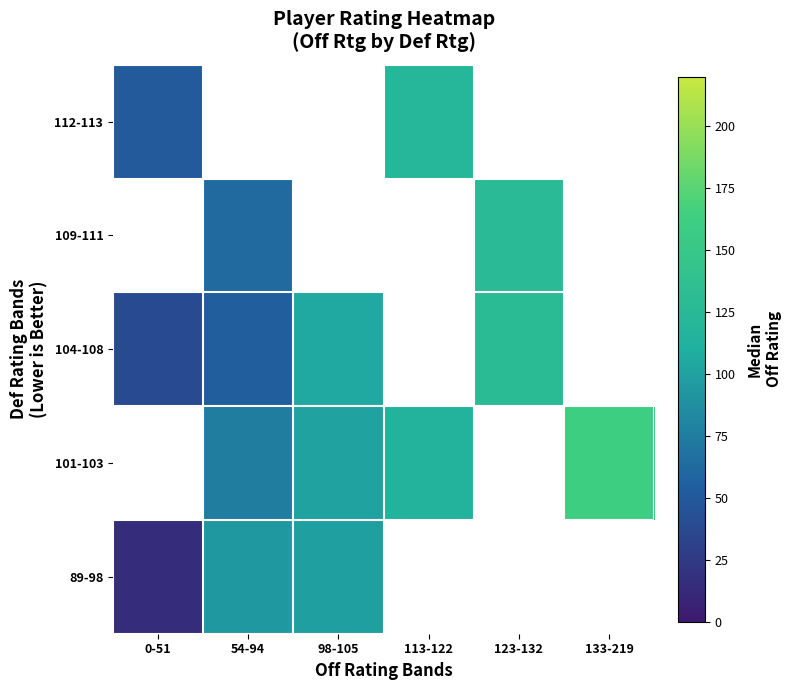

Which series has the largest range (max minus min)?

104-108